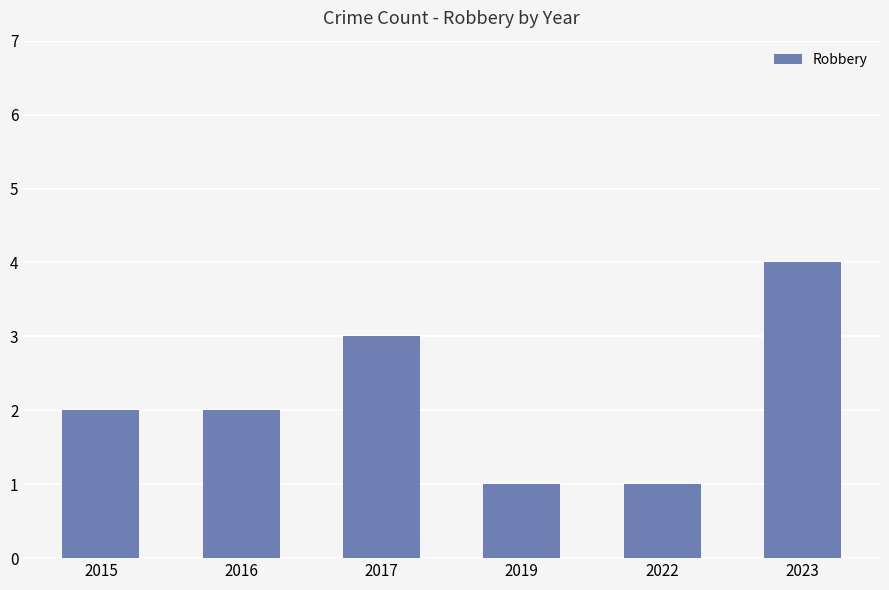

Count the number of data series in this chart.

1